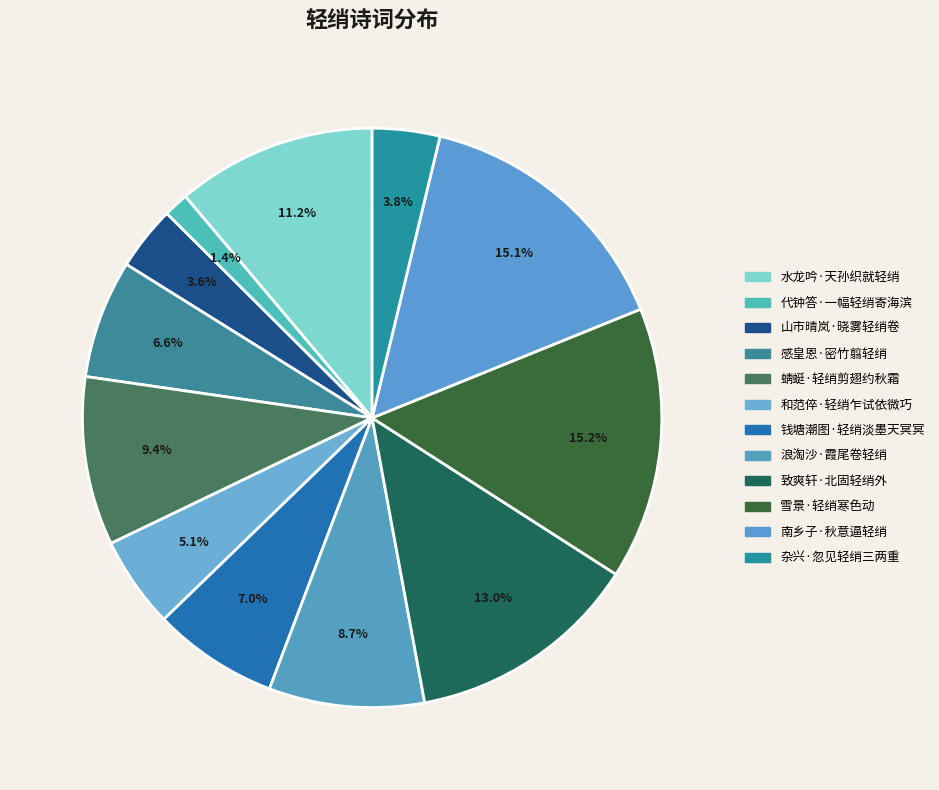

Combined, what portion of the pie is 感皇恩·密竹翦轻绡 and 致爽轩·北固轻绡外?

19.6%